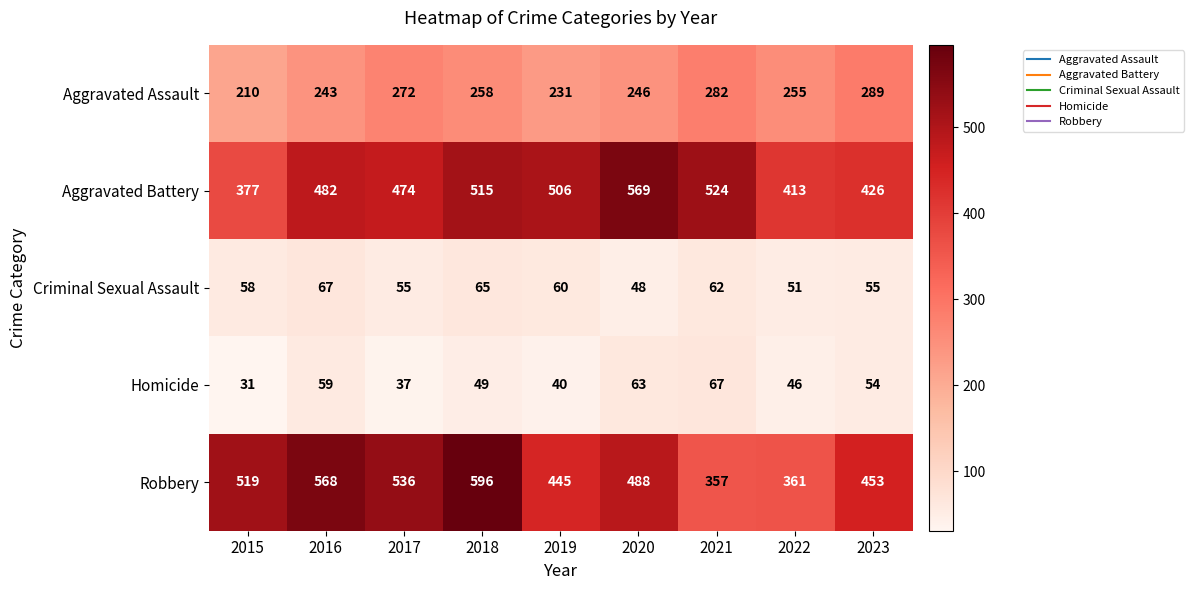

Rank the series at 2017 from highest to lowest value.

Robbery, Aggravated Battery, Aggravated Assault, Criminal Sexual Assault, Homicide